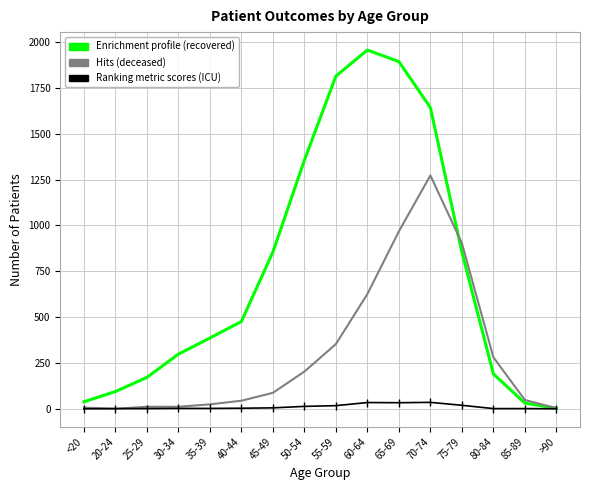

What is the greatest value displayed?

1957